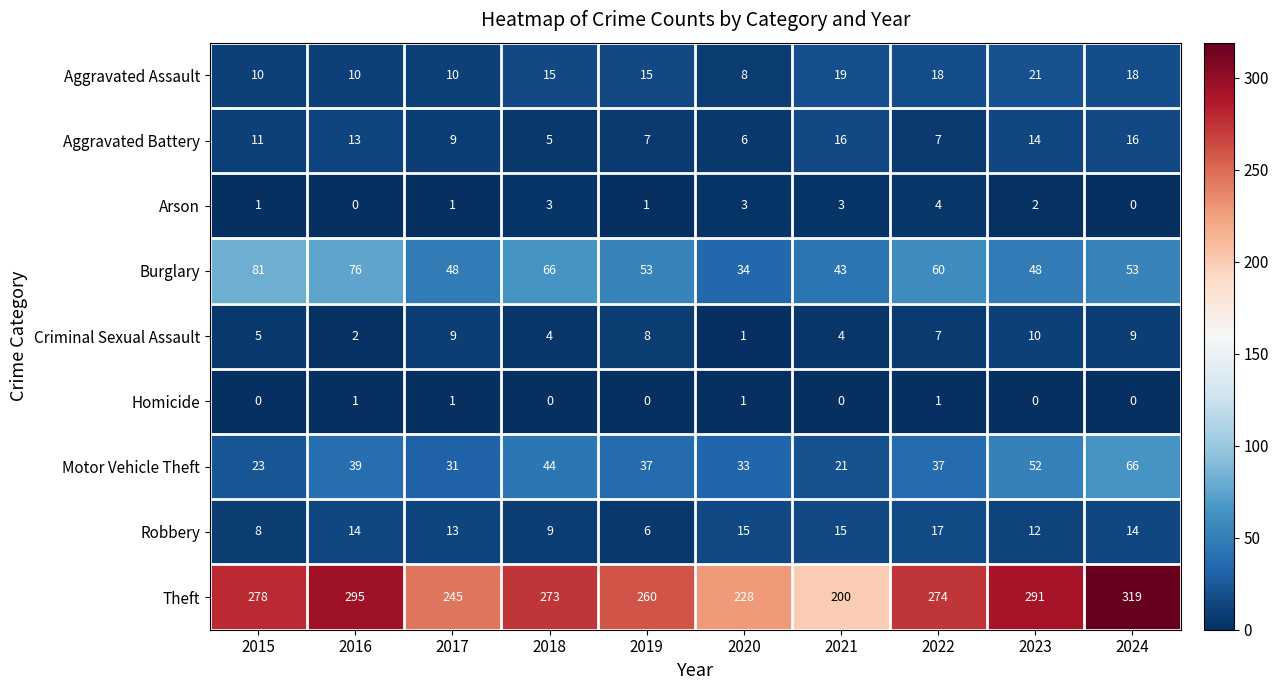

What is the total value across all series at 2024?

495